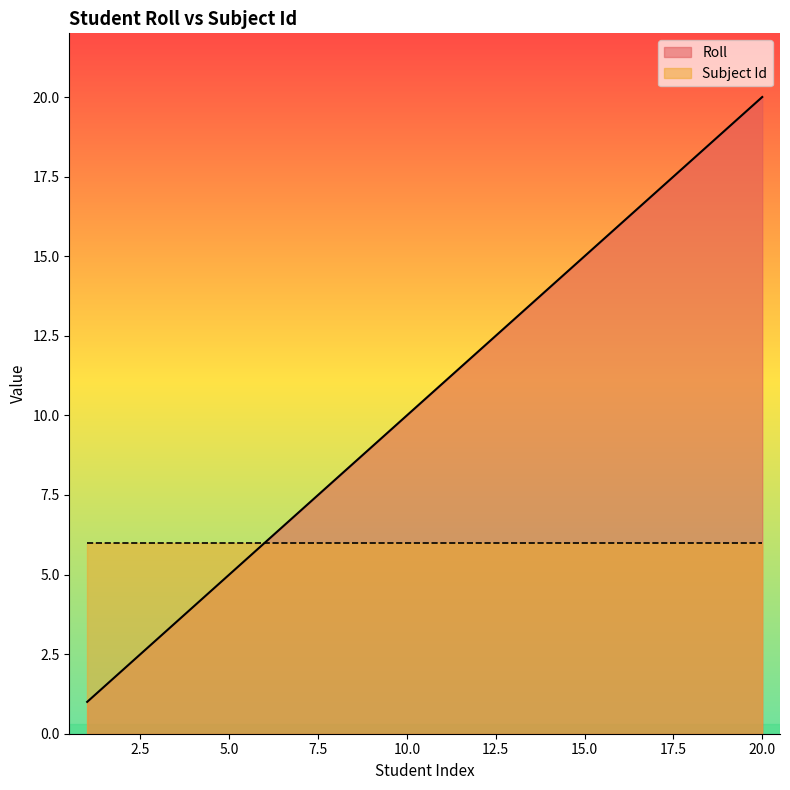

How many series are shown in this chart?

2